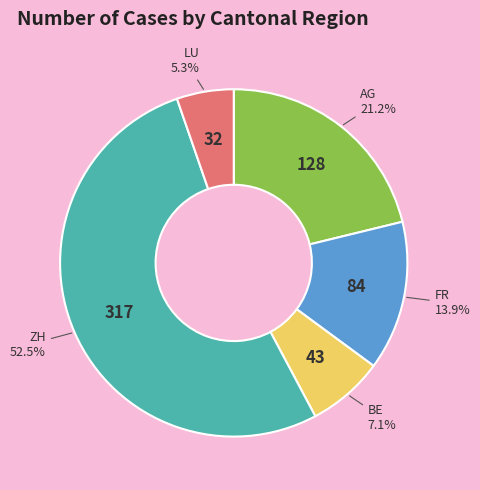

Is there any slice that represents more than half of the pie?

Yes